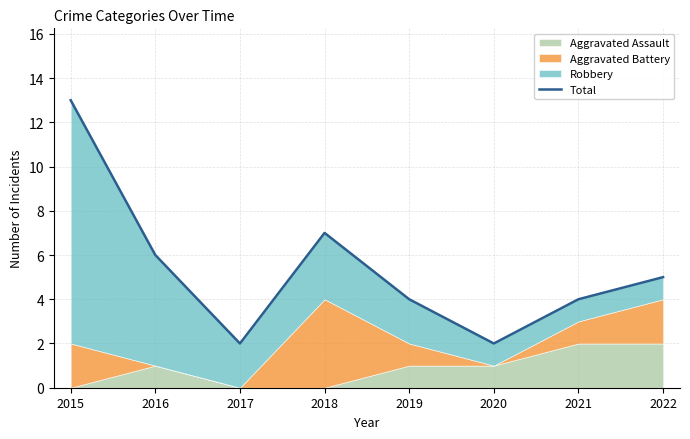

How many interior local peaks (higher than both neighbors) does the data have?

1